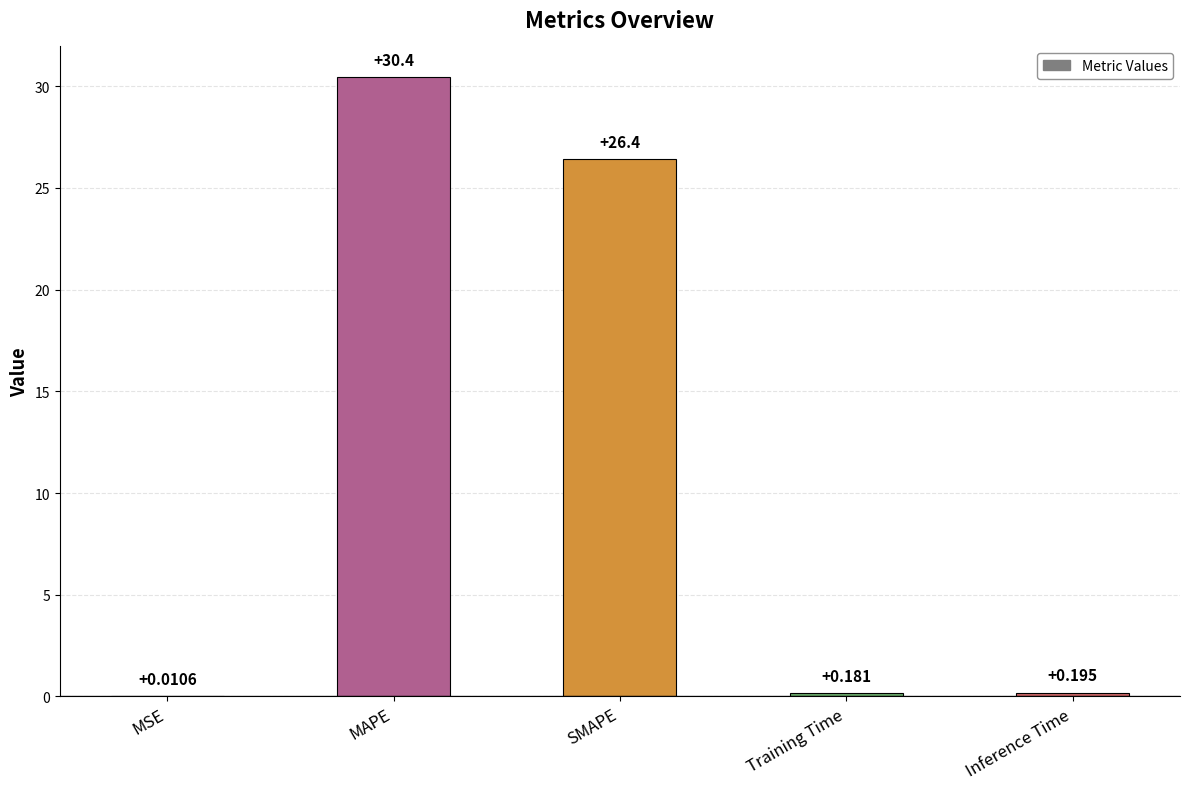

What is the difference between the values at SMAPE and MAPE?

4.0